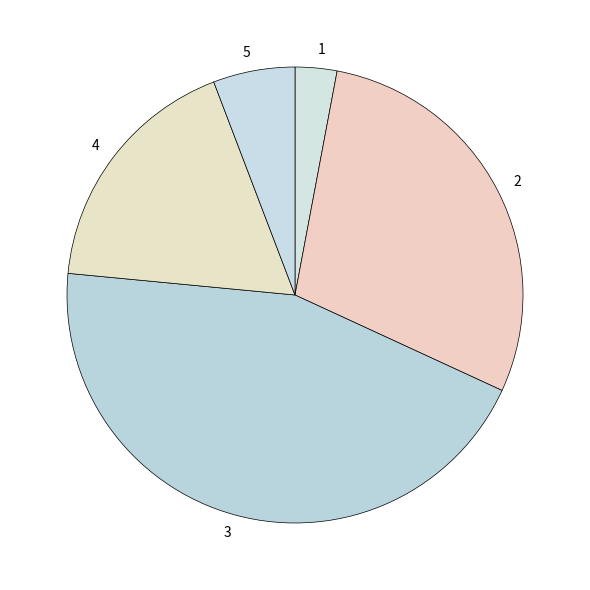

How many segments does this pie chart have?

5